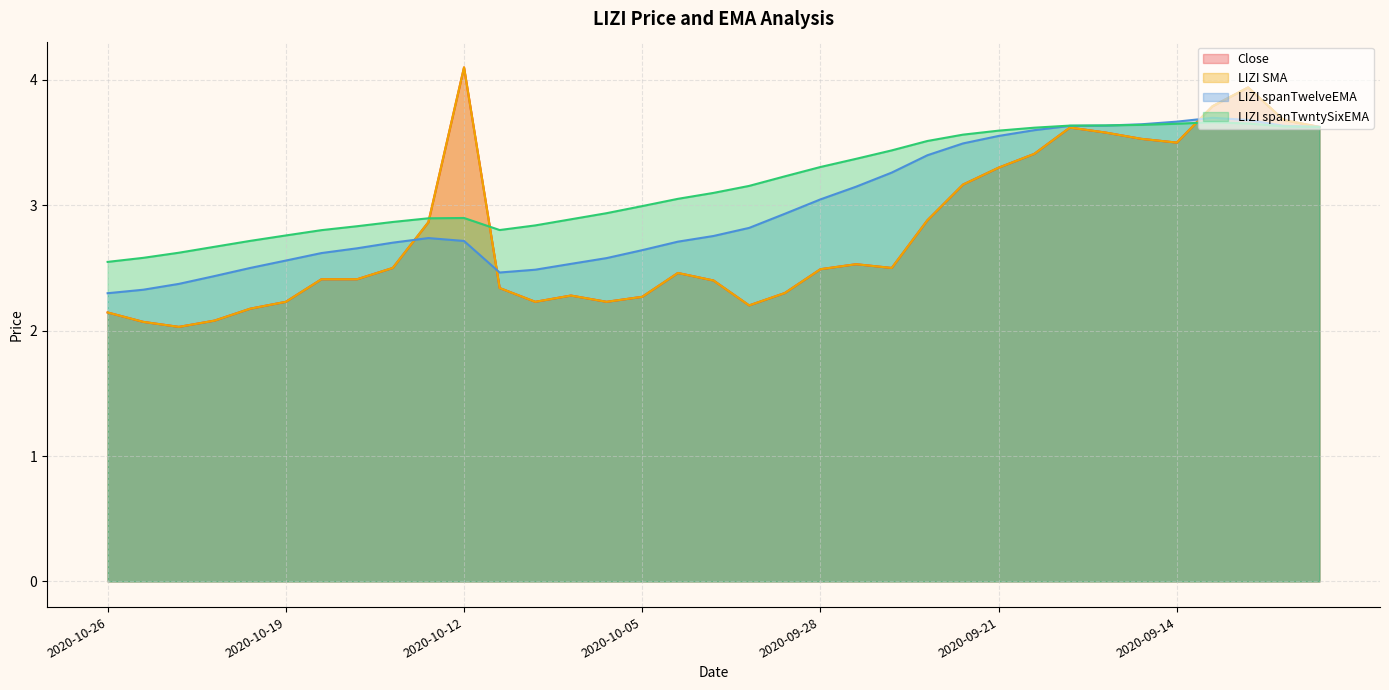

Is it true that LIZI SMA equals 3.5 at 2020-09-24?

False